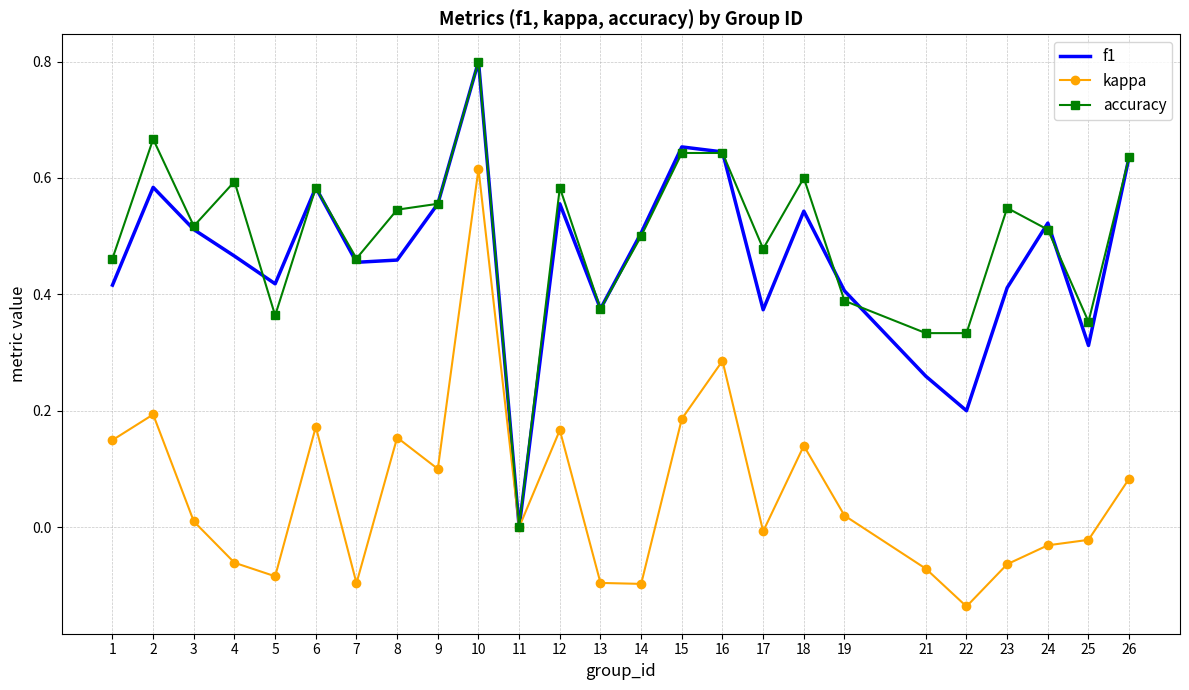

Which series changed the most between 7 and 16?

kappa